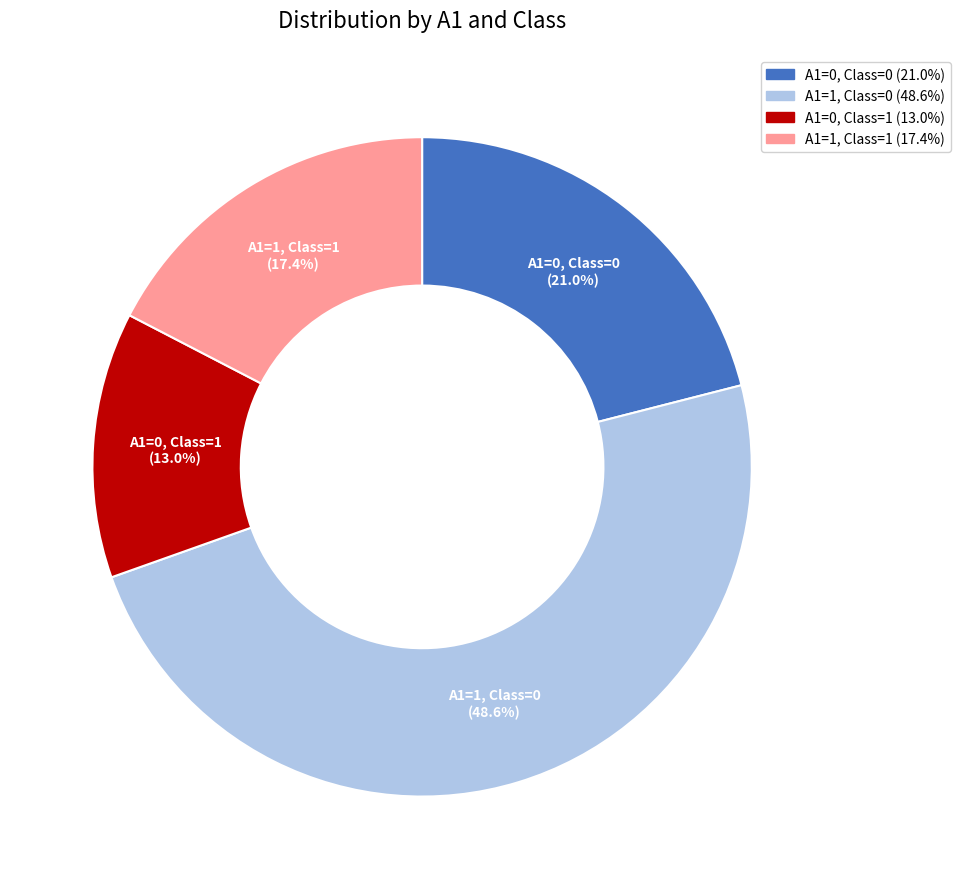

Does any single category account for the majority?

No